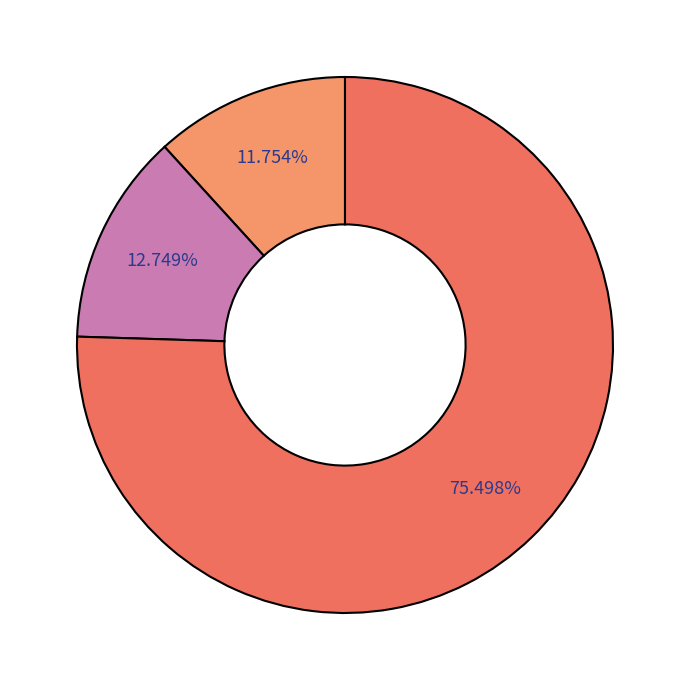

To the nearest percent, what is the difference between the largest and smallest slice percentages?

64%